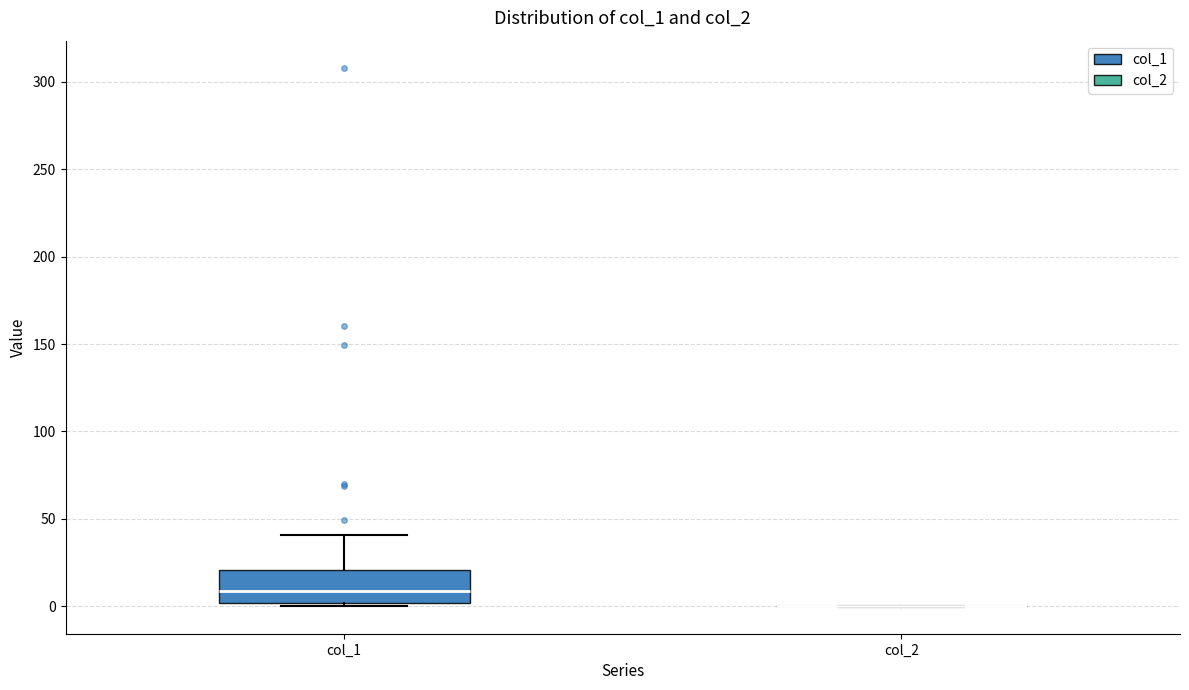

Reading left to right, transcribe this box plot: for each box, give where its median line is, the range the box spans, and where its two whiskers end, as read against the y-axis. The values are not printed on the chart, so give them approximately, as read against the axis.

col_1: median 10, box 0 to 20, whiskers 0 (just below the box's lower edge) to 40
col_2: box collapsed to a line at 0, whiskers 0 to 0